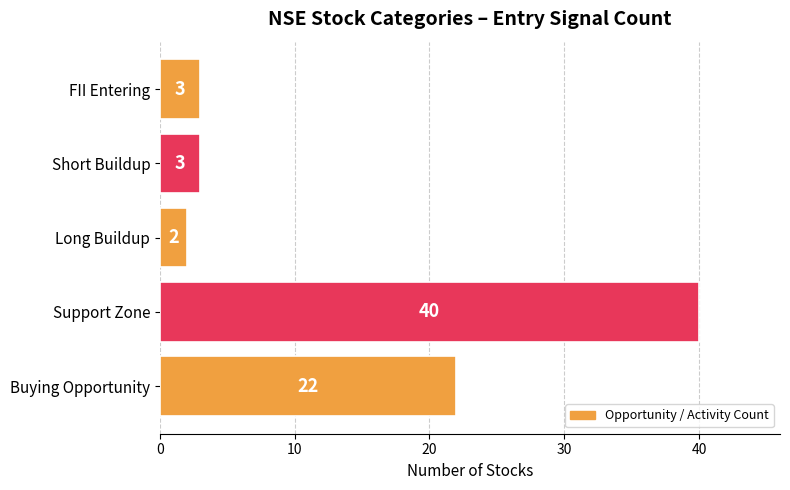

Which label corresponds to the smallest value in the chart?

Long Buildup